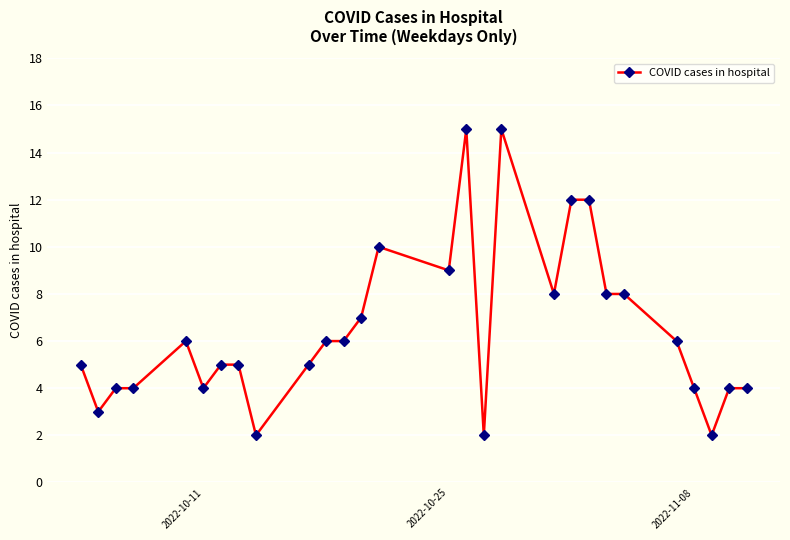

Reading left to right, what are all the values shown in this chart?

5	3	4	4	6	4	5	5	2	5	6	6	7	10	9	15	2	15	8	12	12	8	8	6	4	2	4	4